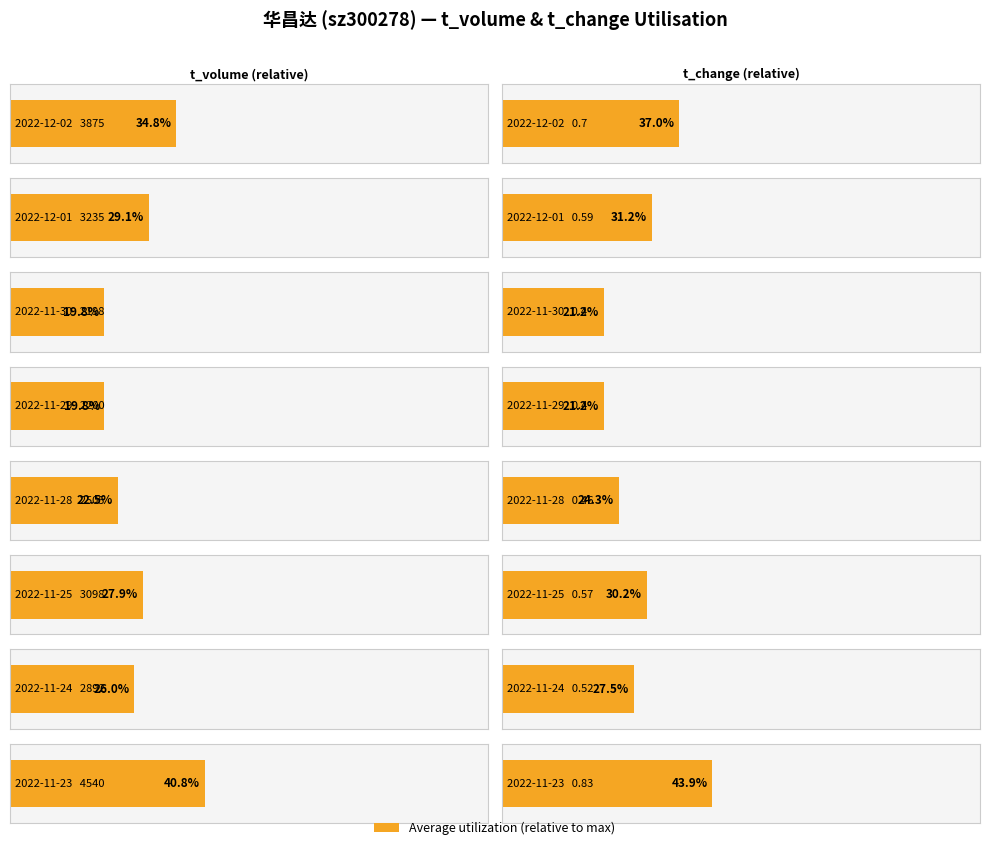

Which series has the widest spread of values?

t_volume